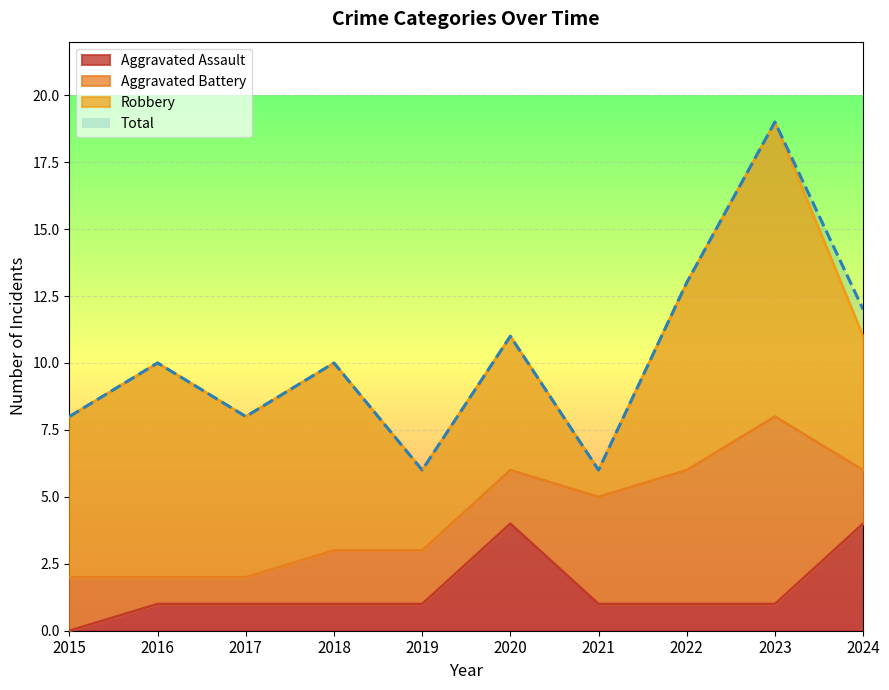

Count the number of categories in the chart.

10